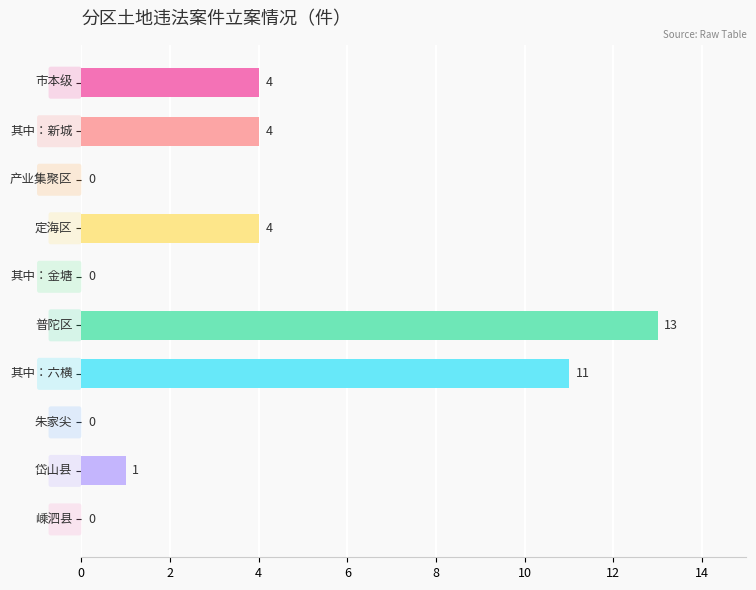

Are the bars horizontal?

Yes